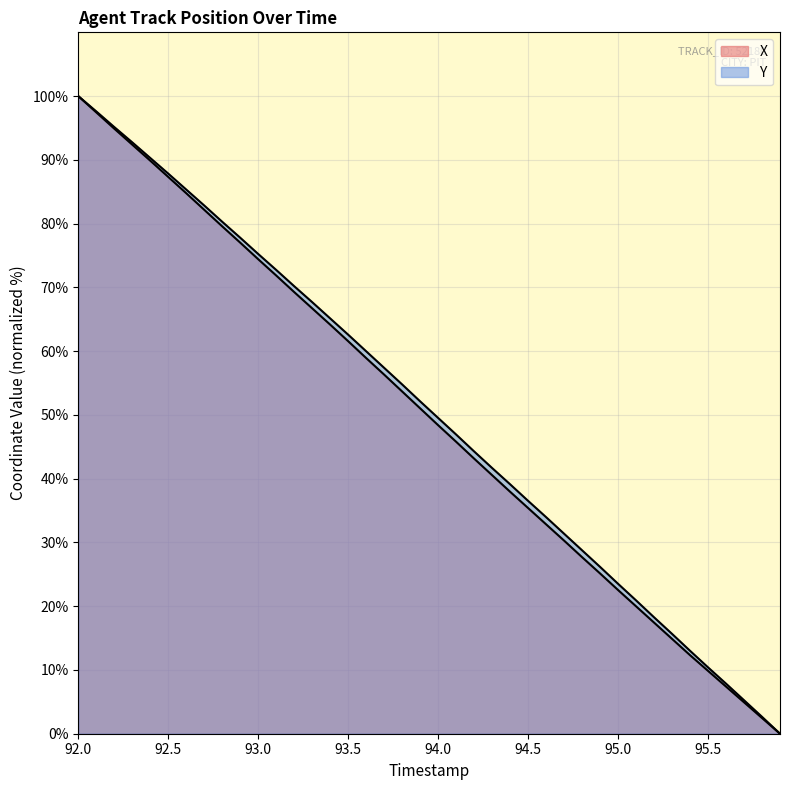

How many categories are shown in the chart?

40